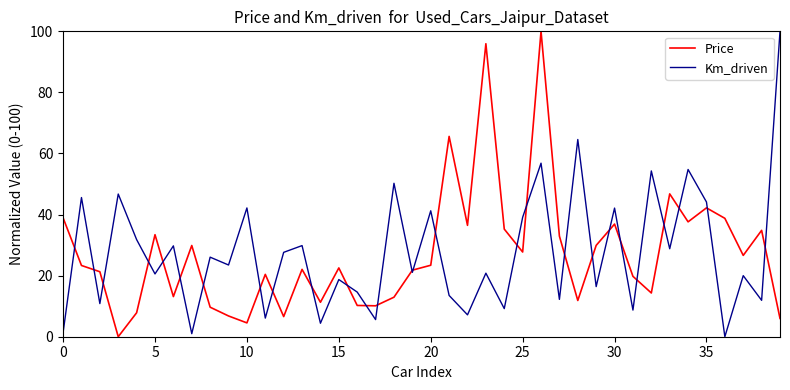

Which series has the largest range (max minus min)?

Price